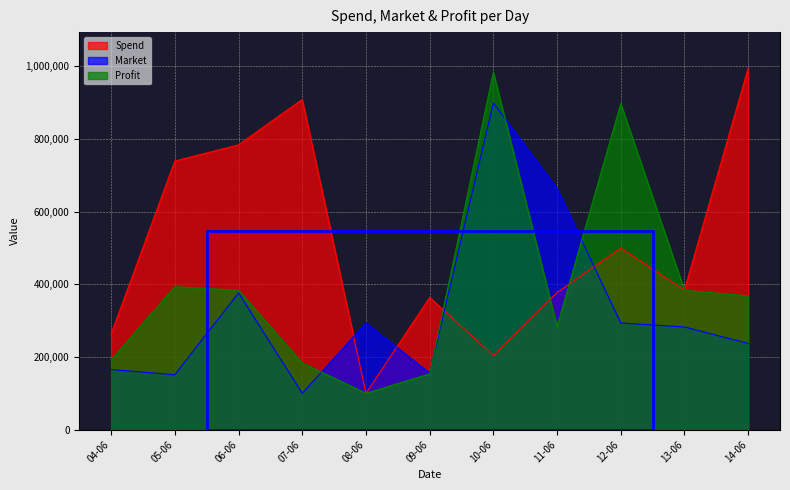

Where is the first local maximum for Market?

06-06